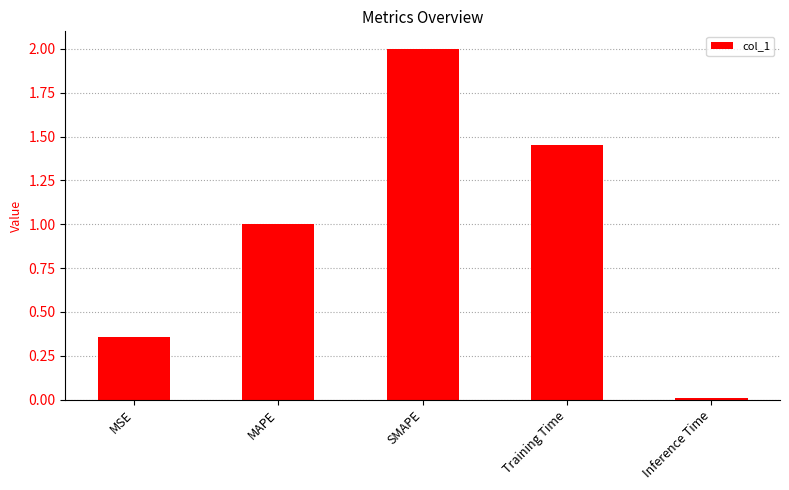

What is the difference between the maximum and minimum values?

2.0